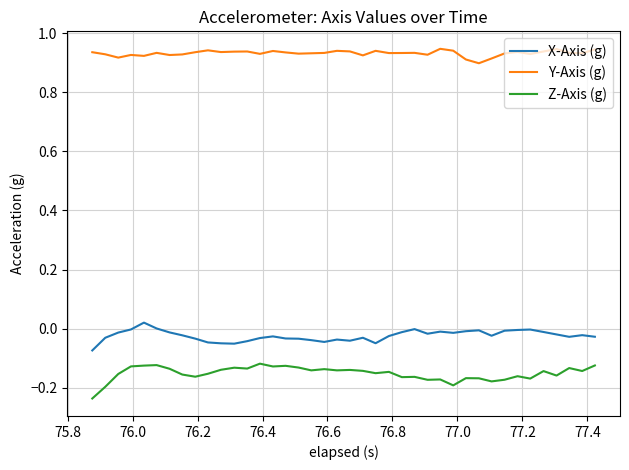

Rank the series by their maximum value, from lowest to highest.

Z-Axis (g), X-Axis (g), Y-Axis (g)